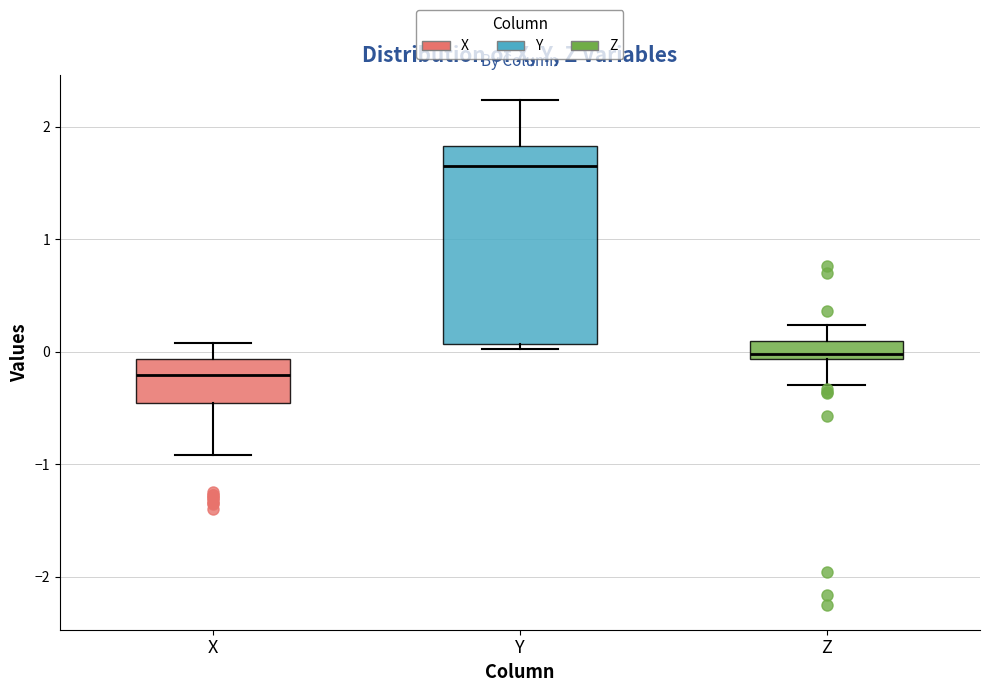

Which box has the highest median line?

Y